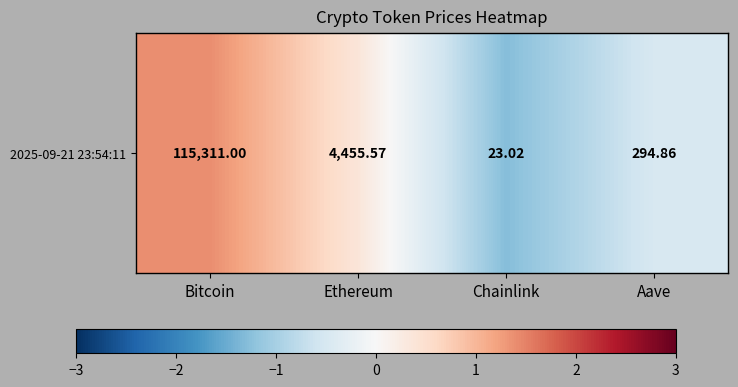

Where does the data first go above 0?

Bitcoin